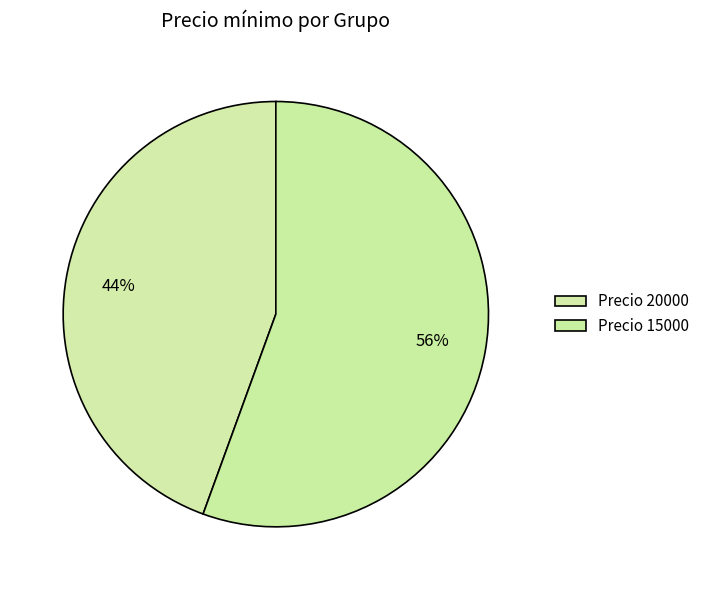

How many segments does this pie chart have?

2